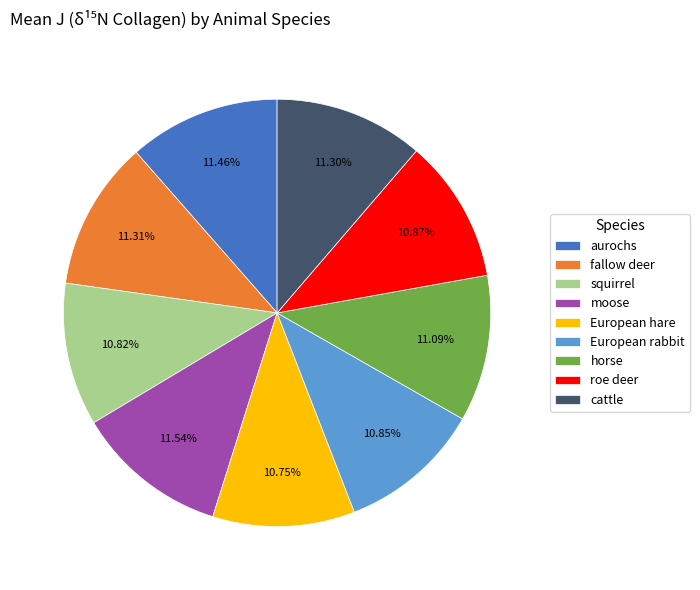

Is there a majority slice in this chart?

No